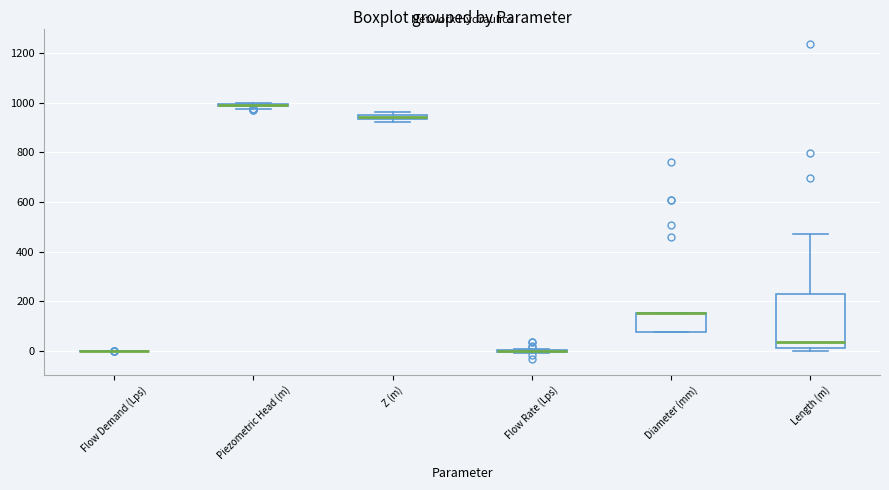

Where does the median line of the box for Length (m) sit on the y-axis? The values are not printed on the chart, so give them approximately, as read against the axis.

40